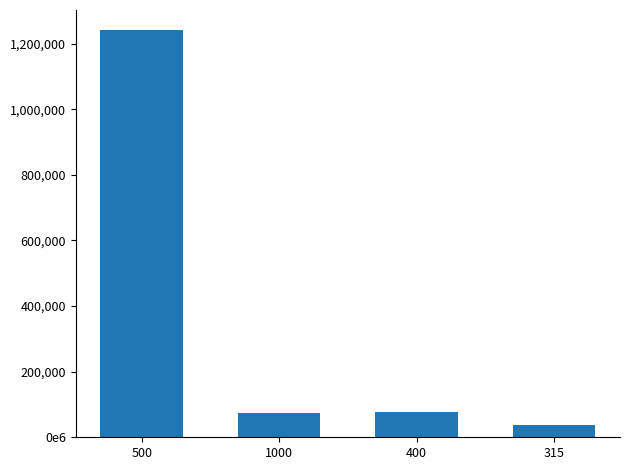

What is the change in value from 500 to 400?

-1164577.2